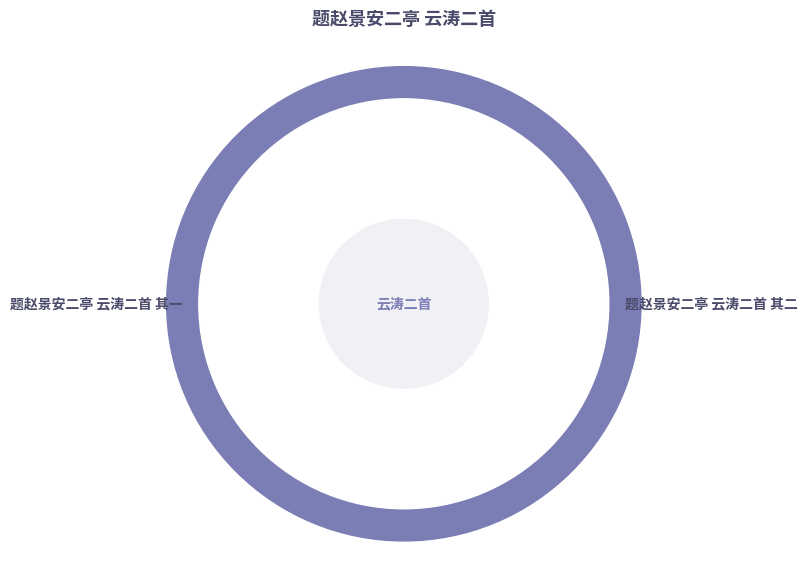

What is the ratio of the value at 题赵景安二亭 云涛二首 其一 to the value at 题赵景安二亭 云涛二首 其二?

1.0